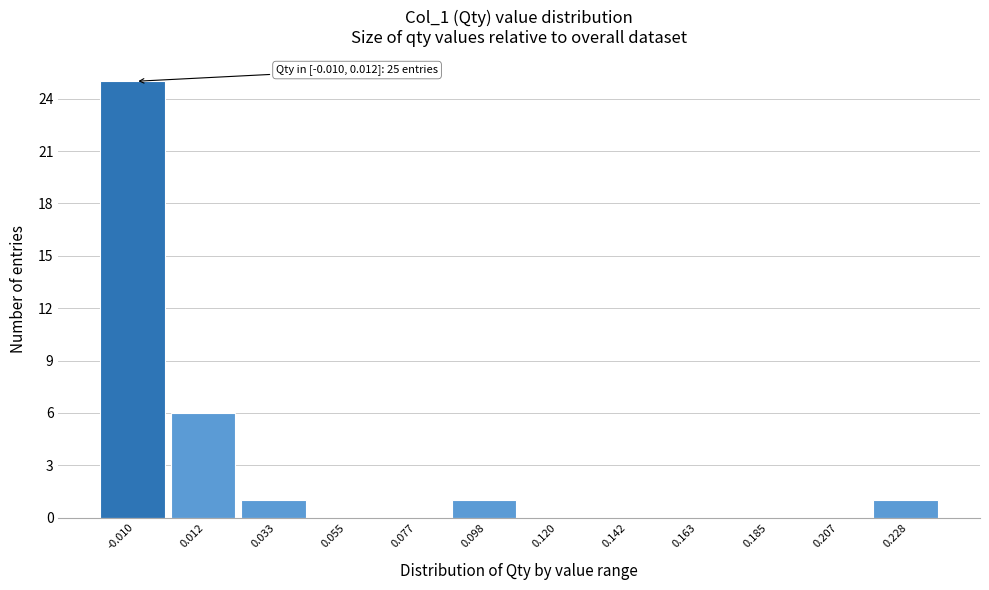

Reading left to right, extract all data points from this chart.

-0.010=25	0.012=6	0.033=1	0.055=0	0.077=0	0.098=1	0.120=0	0.142=0	0.163=0	0.185=0	0.207=0	0.228=1